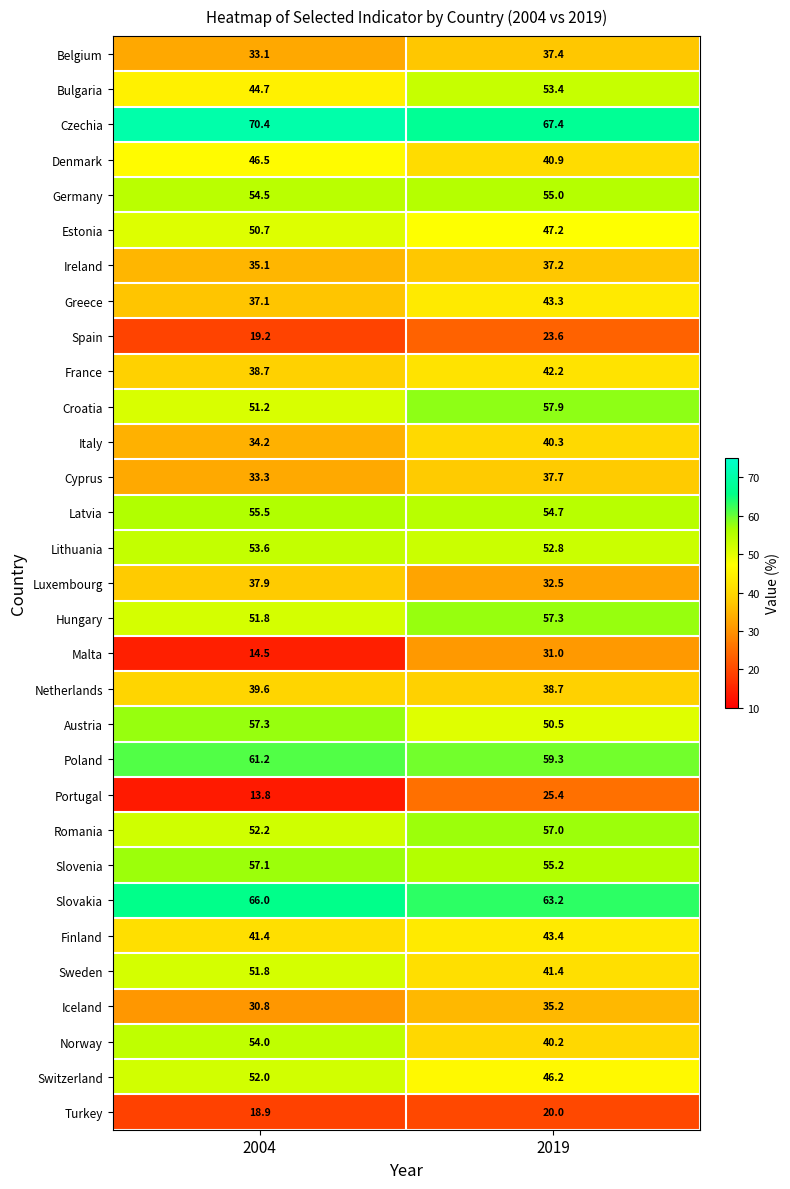

Which series has the widest spread of values?

Malta